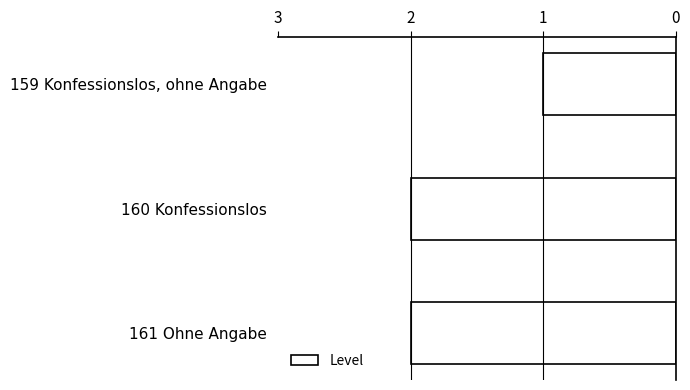

What is the change in value from 159 Konfessionslos, ohne Angabe to 160 Konfessionslos?

+1